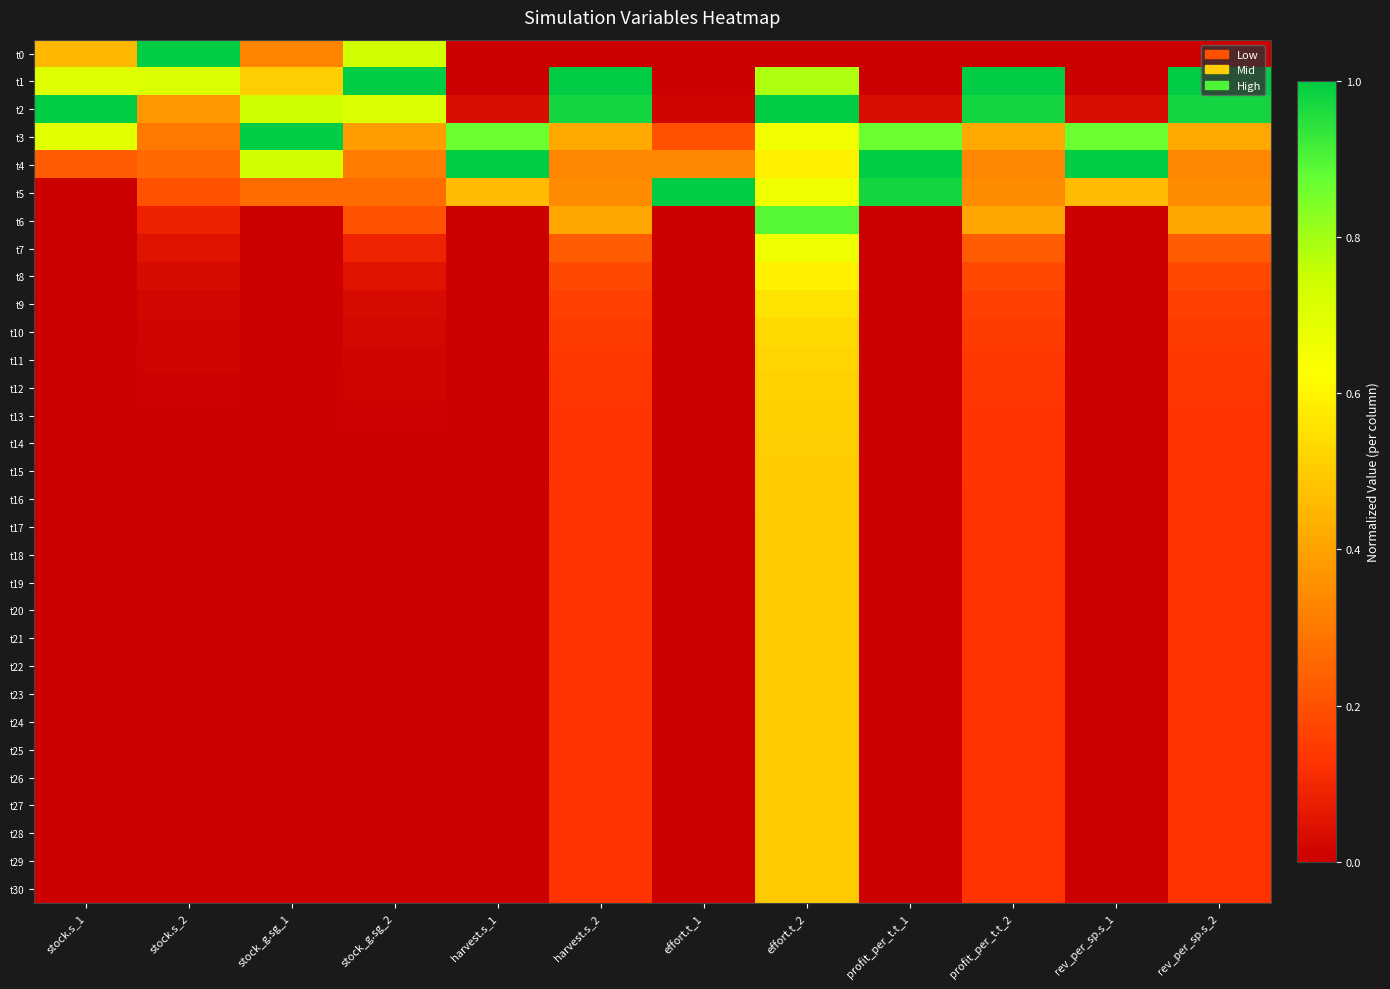

How many series are shown in this chart?

31